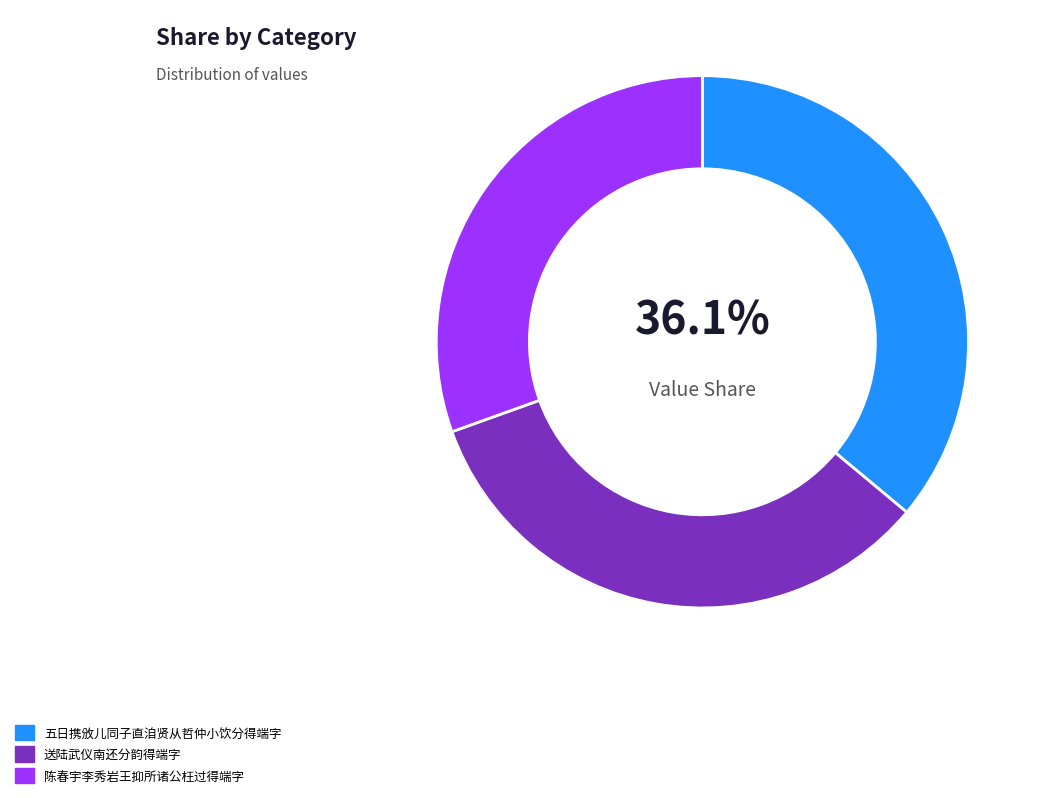

Which has a higher value, 送陆武仪南还分韵得端字 or 陈春宇李秀岩王抑所诸公枉过得端字?

送陆武仪南还分韵得端字